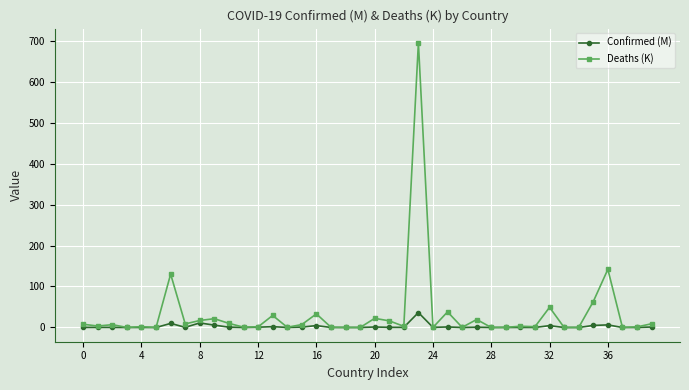

List the series in order of their peak value, lowest first.

Confirmed (M), Deaths (K)